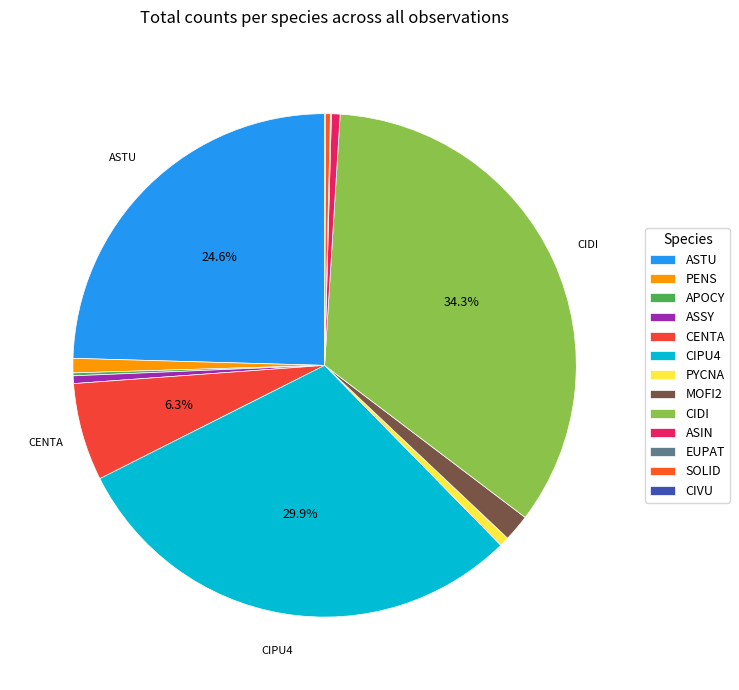

What percentage is NOT represented by CENTA?

93.7%